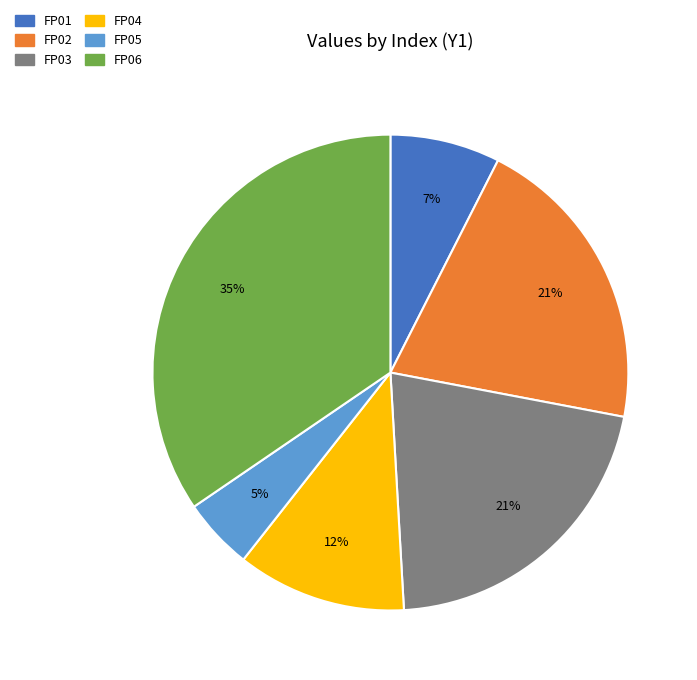

To the nearest percent, what is the average slice percentage?

17%